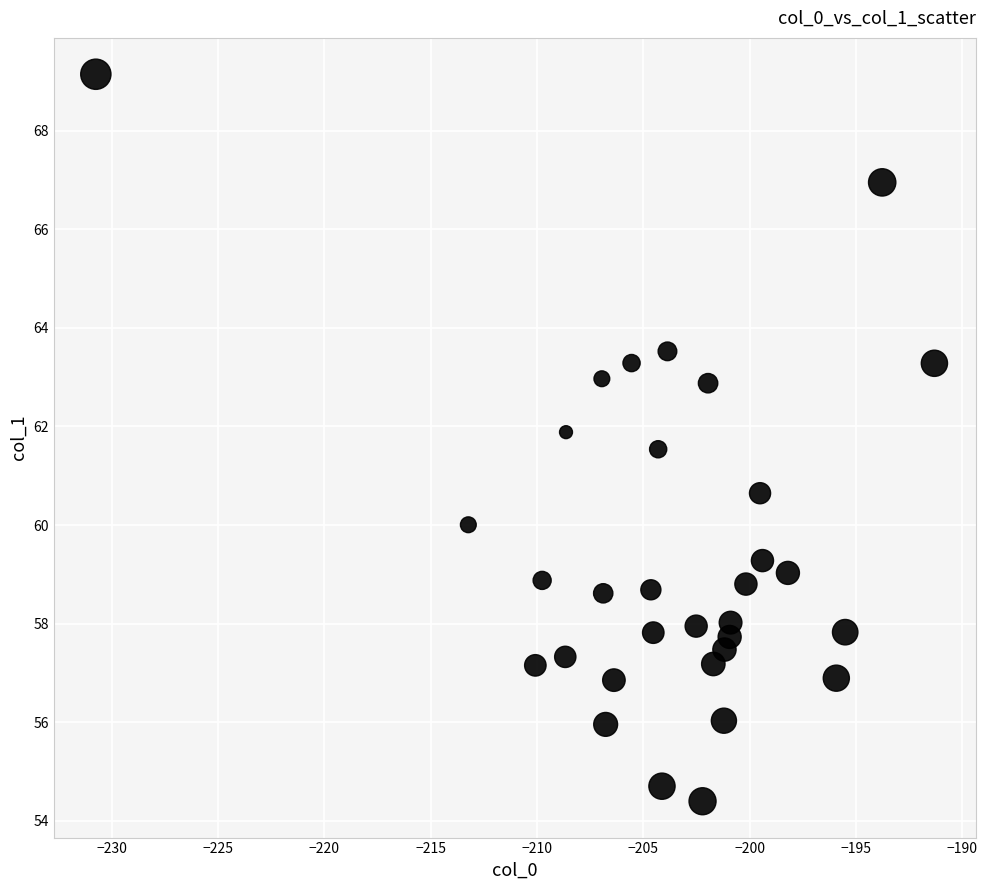

What Y value in the scatter plot is closest to 61?

60.6